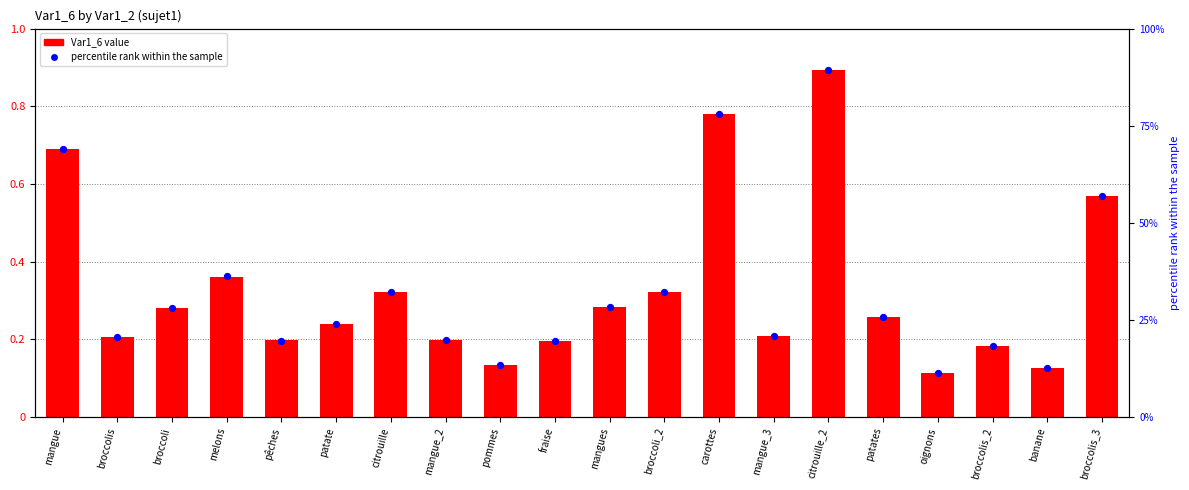

Which series has the largest total across all categories?

percentile rank within the sample